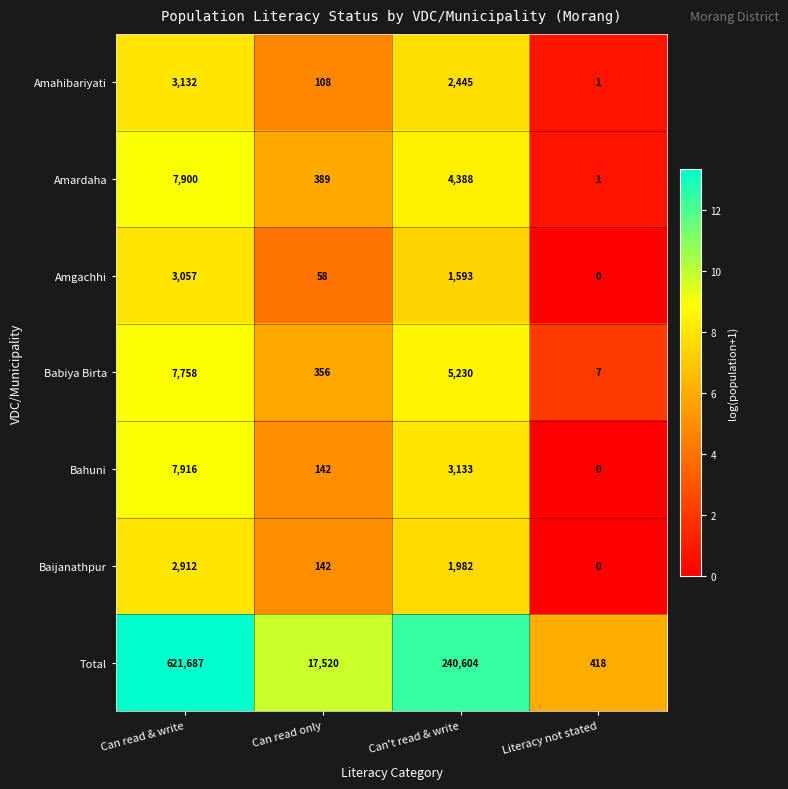

At how many categories does at least one series exceed 10?

4